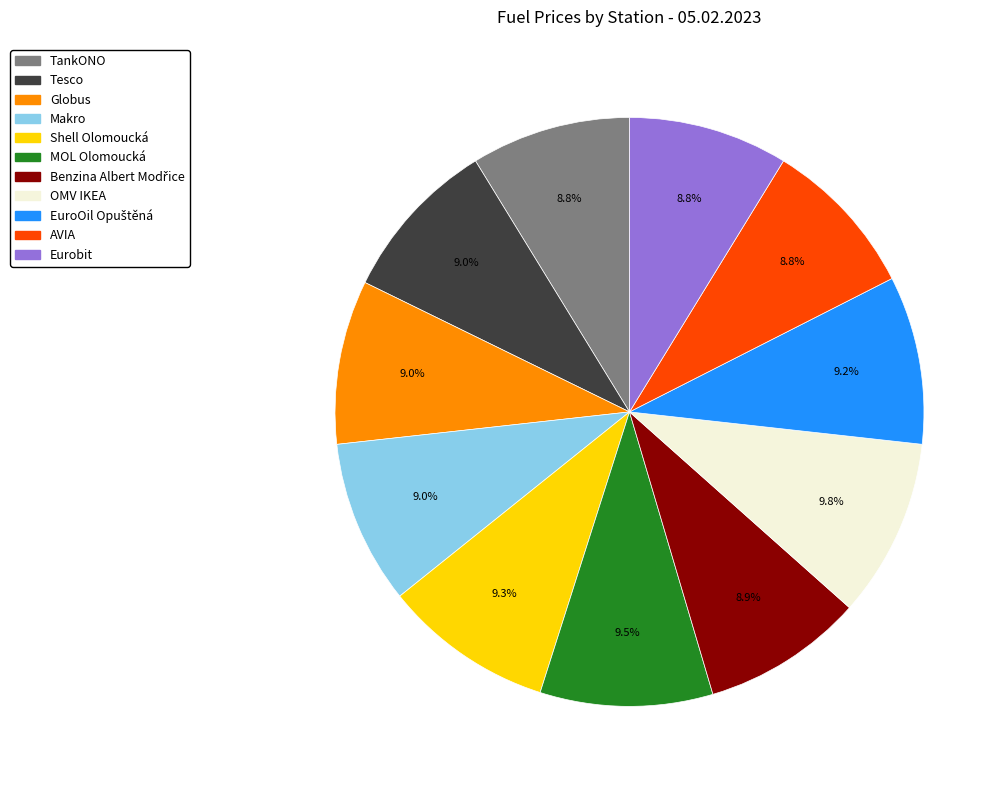

Which has a higher value, TankONO or MOL Olomoucká?

MOL Olomoucká